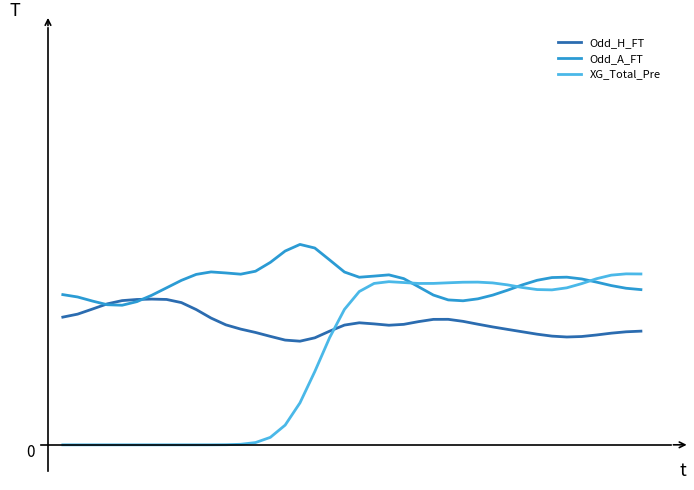

What is the highest value of the Odd_A_FT series?

3.8